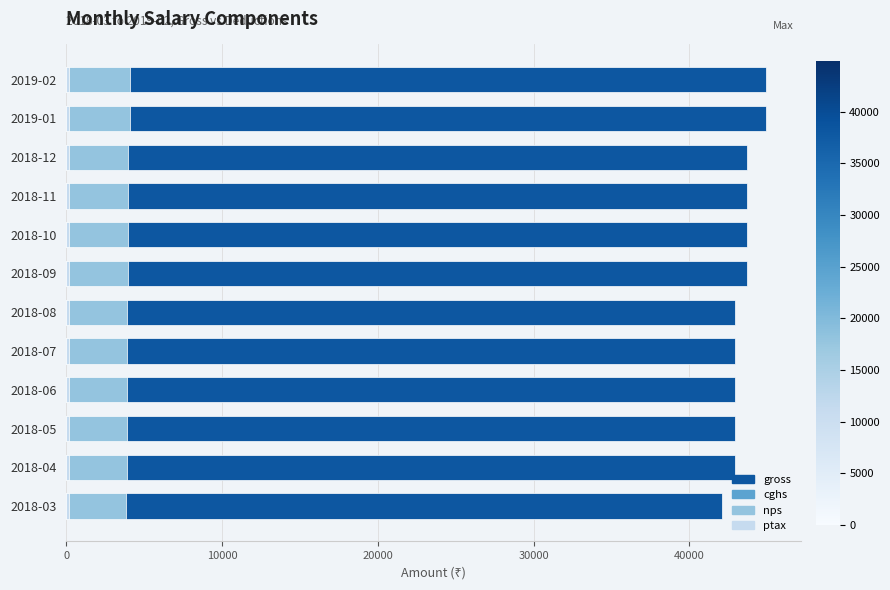

The value of cghs at 11 is 0.4. True or false?

False